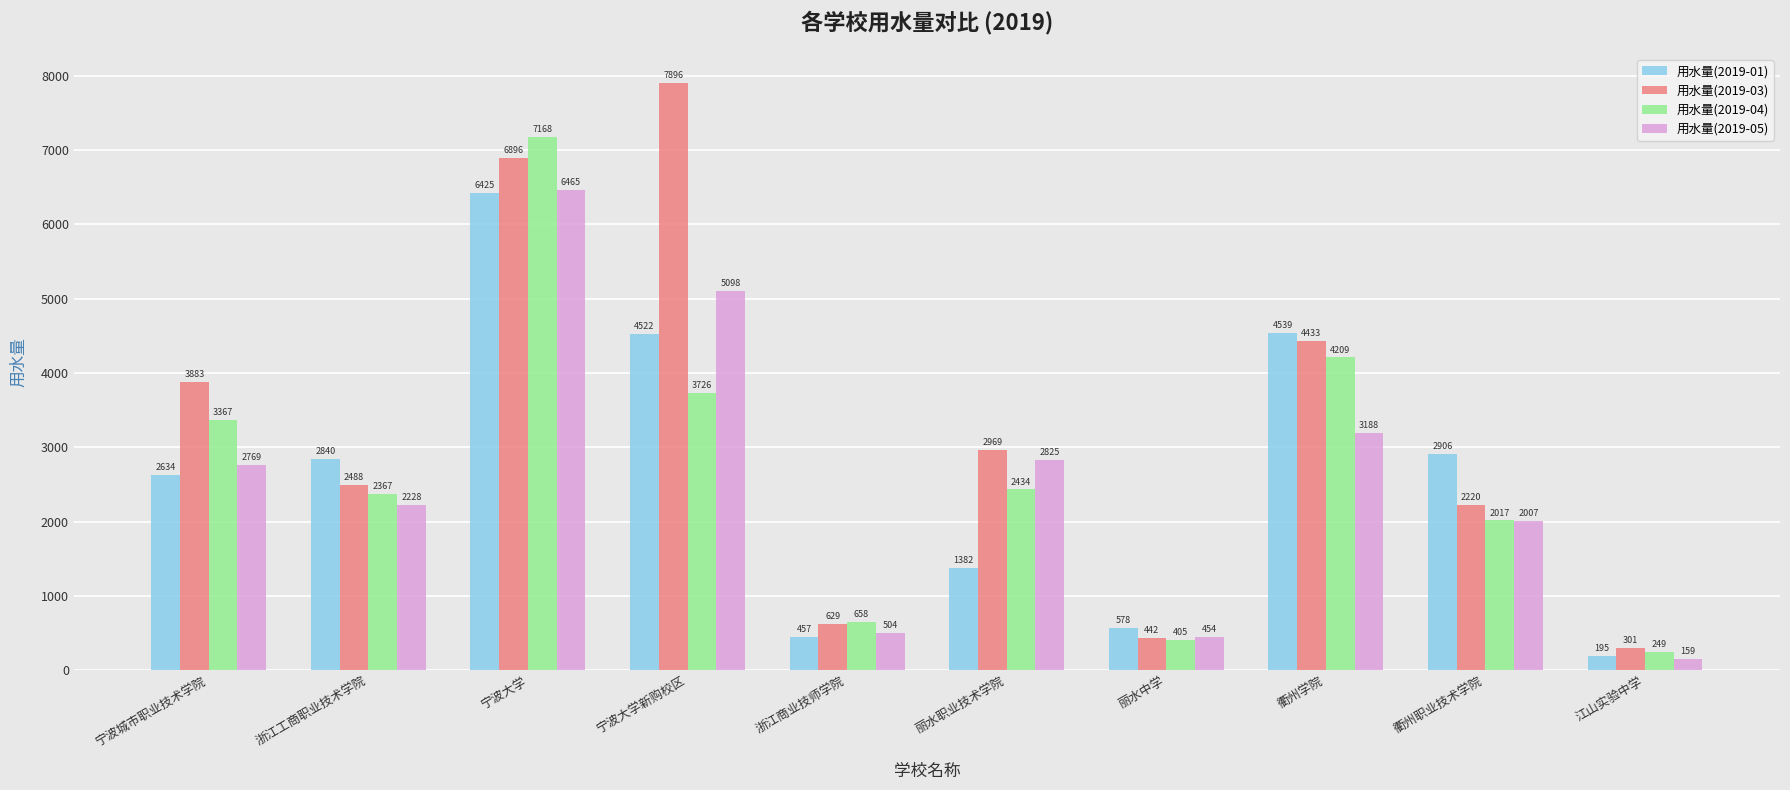

Where is 用水量(2019-05) nearest to the value 3312?

衢州学院